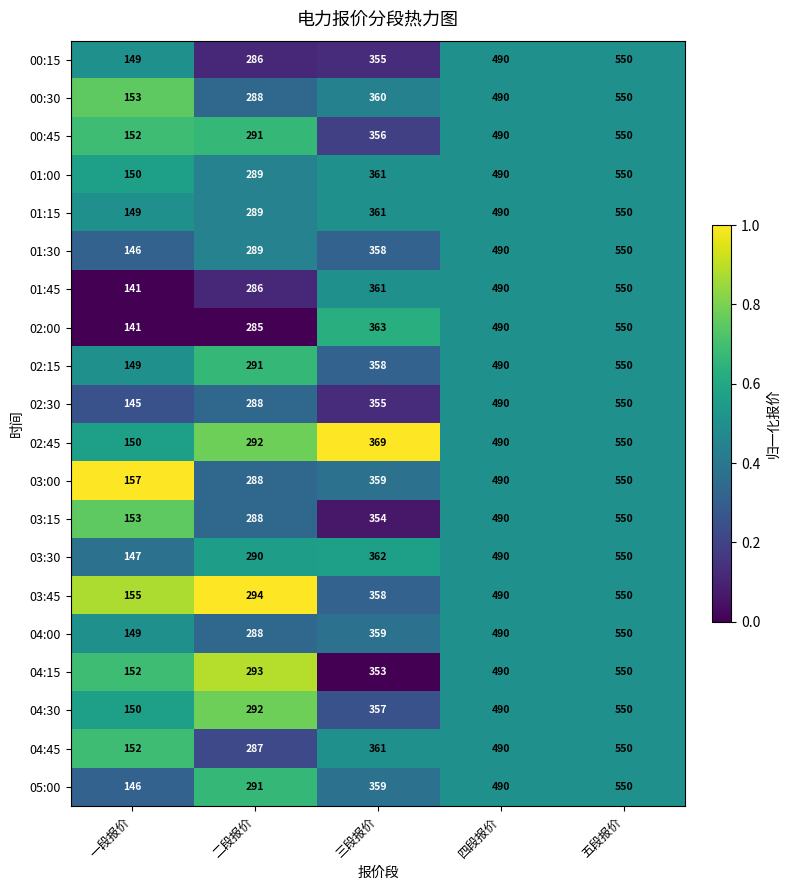

Which series has the largest total across all categories?

02:45